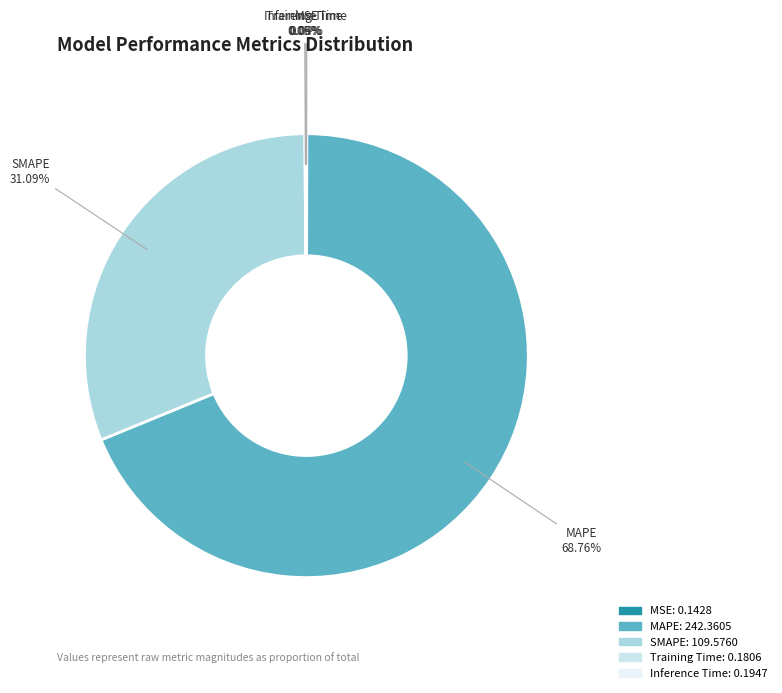

Does any single category account for the majority?

Yes